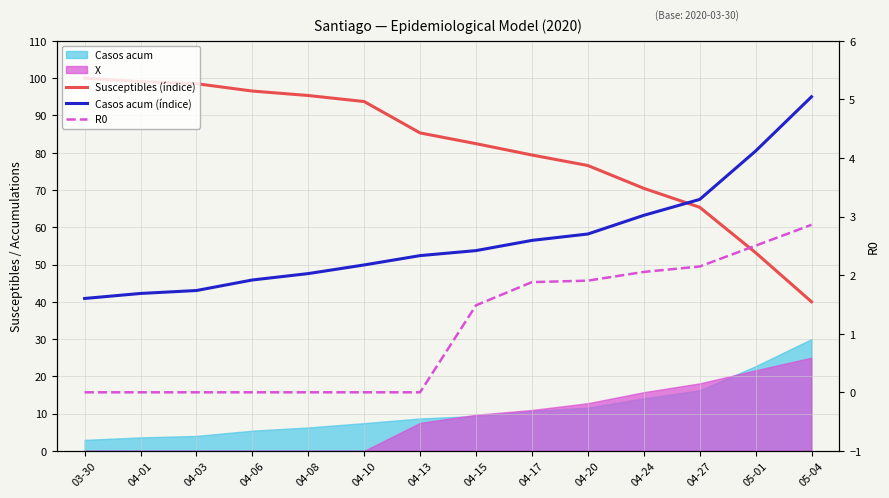

What is the label of the 1st point from the right?

05-04